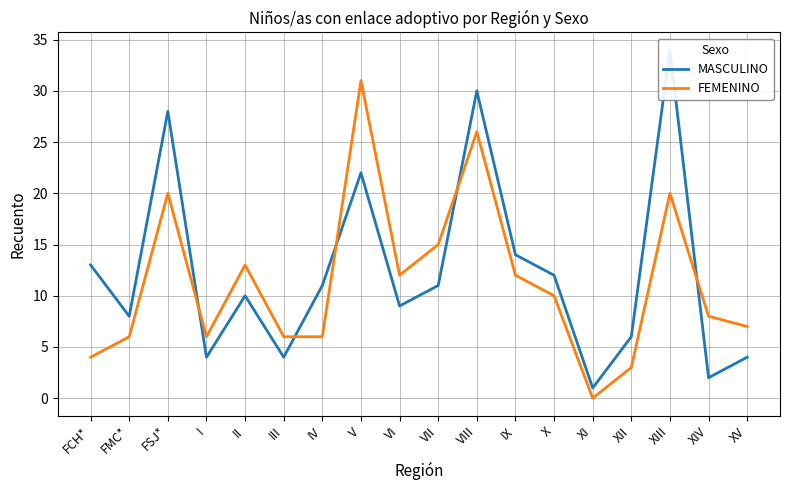

What position from the right is III?

13